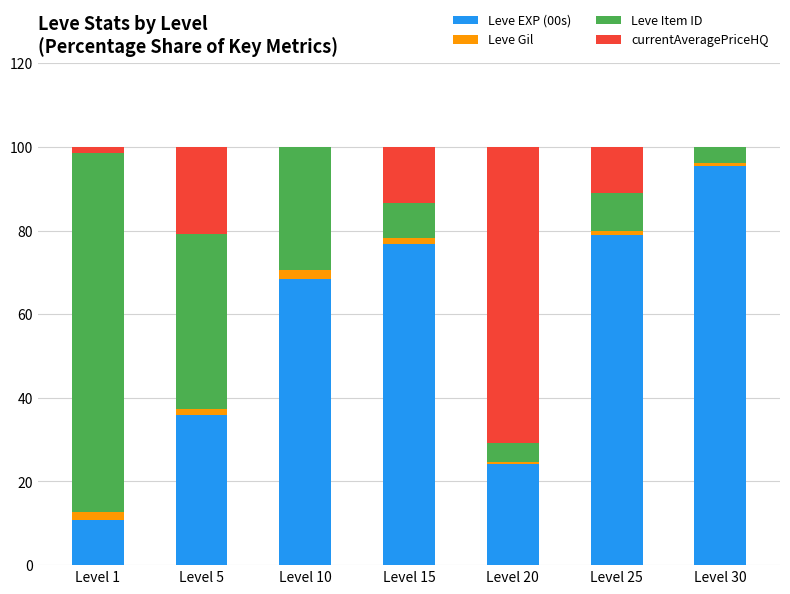

What are all the series names shown in the legend?

Leve EXP (00s), Leve Gil, Leve Item ID, currentAveragePriceHQ